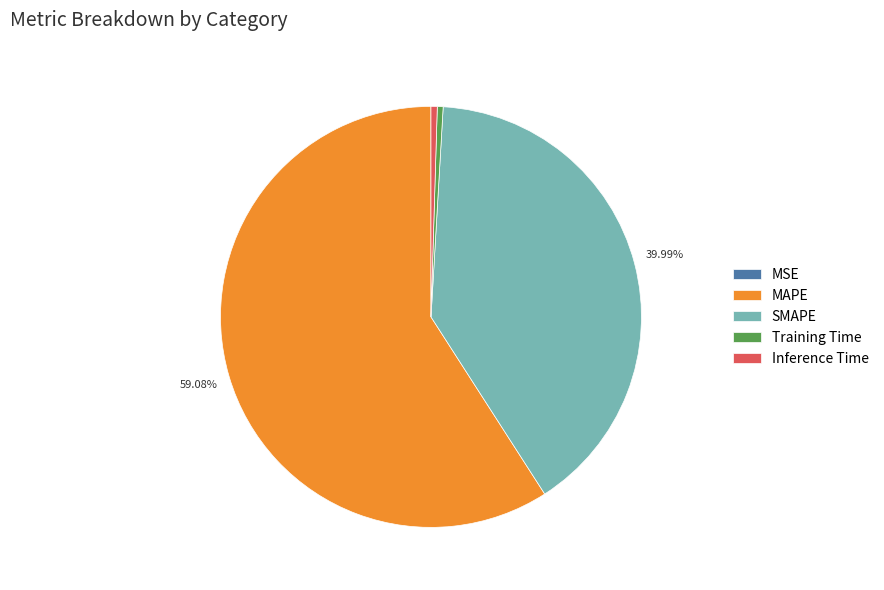

Is SMAPE the majority of the pie?

No